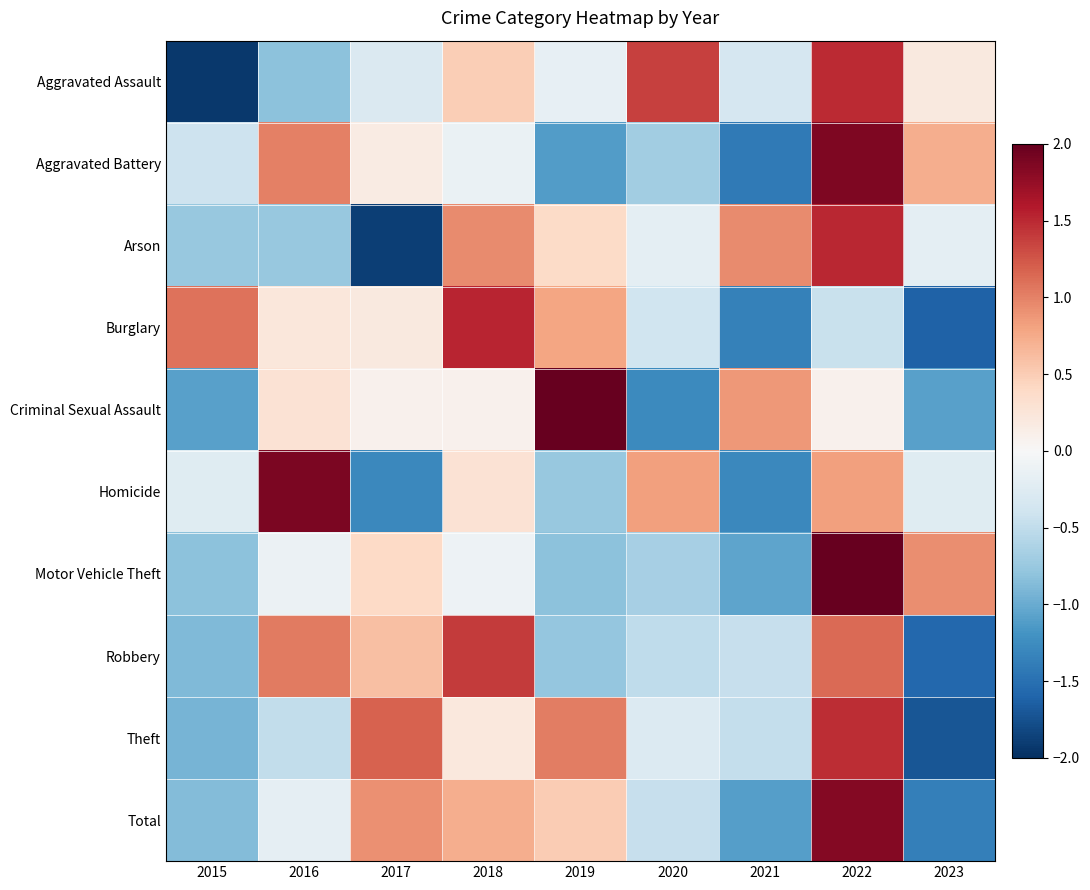

How many data points does each series have?

9